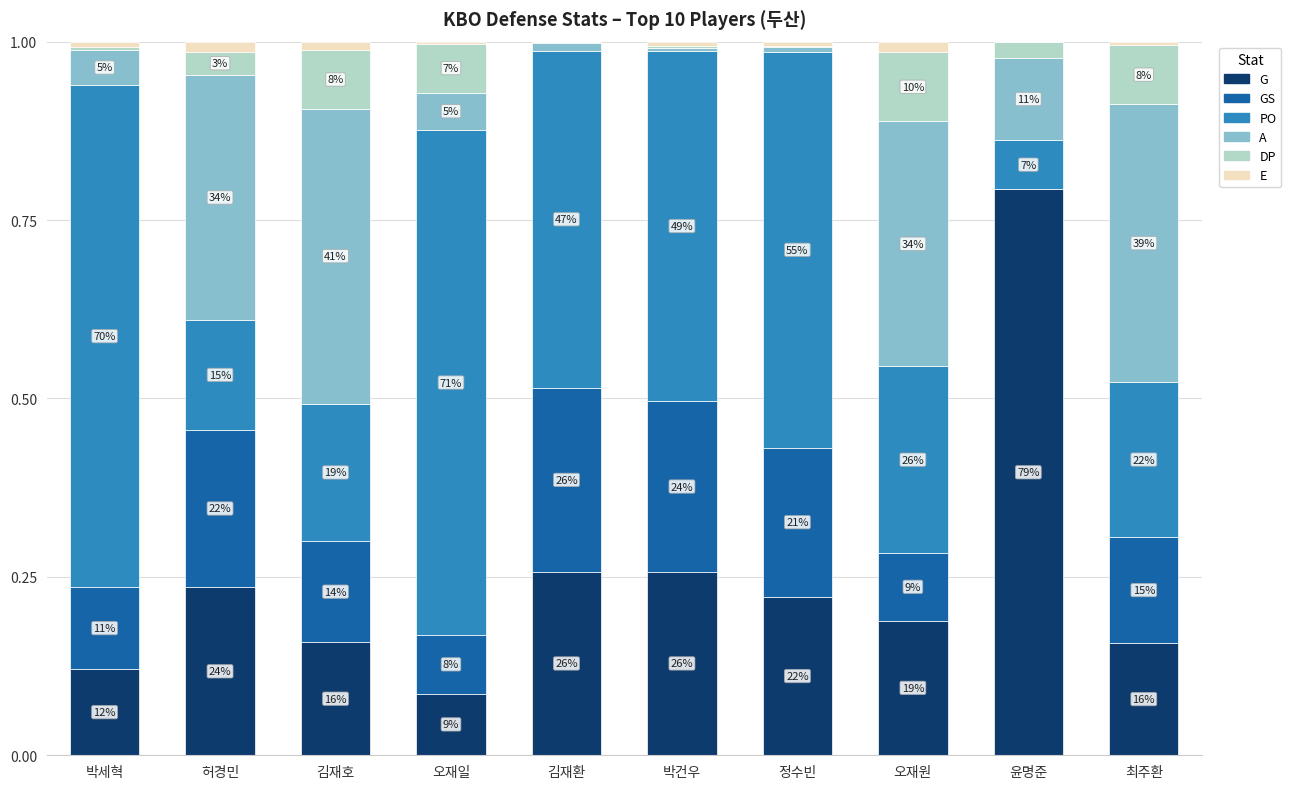

What is the approximate value of DP at 김재호?

0.1